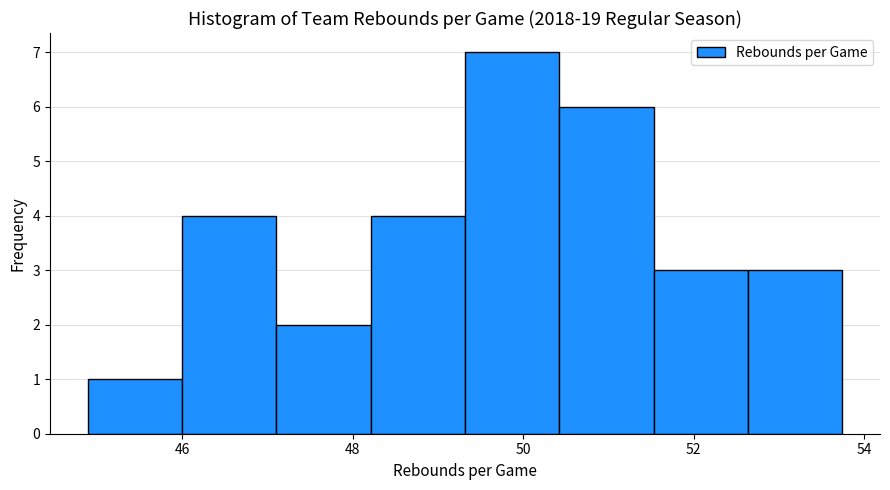

Reading left to right, list every bar in this chart as the range it spans on the x-axis followed by its height. Neither the bar edges nor the heights are printed on the chart, so give them approximately, as read against the axes.

44.8 to 46.0: 1
46.0 to 47.2: 4
47.2 to 48.2: 2
48.2 to 49.4: 4
49.4 to 50.4: 7
50.4 to 51.6: 6
51.6 to 52.6: 3
52.6 to 53.8: 3